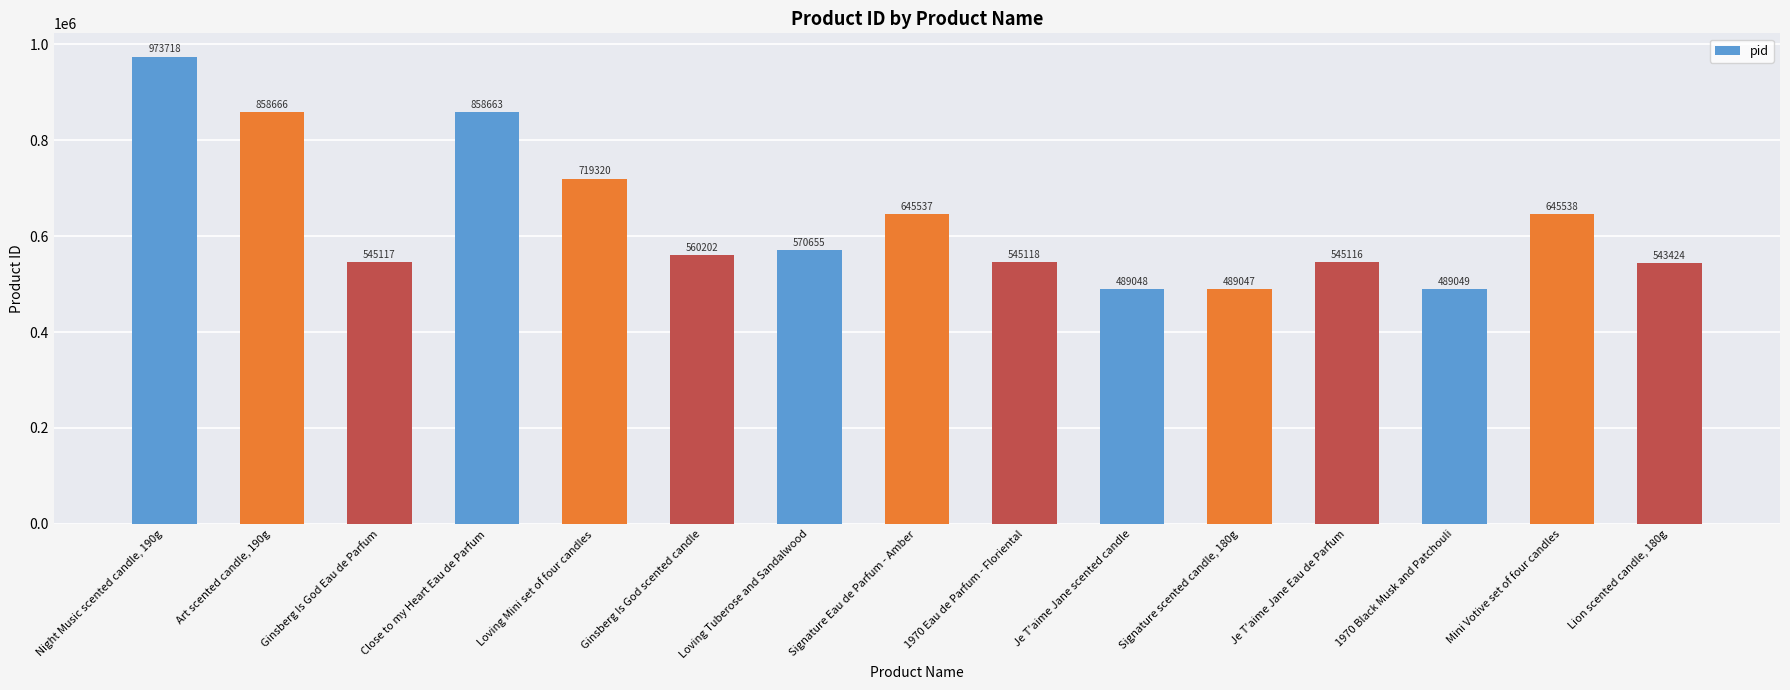

What is the difference between the values at Mini Votive set of four candles and Close to my Heart Eau de Parfum?

213125